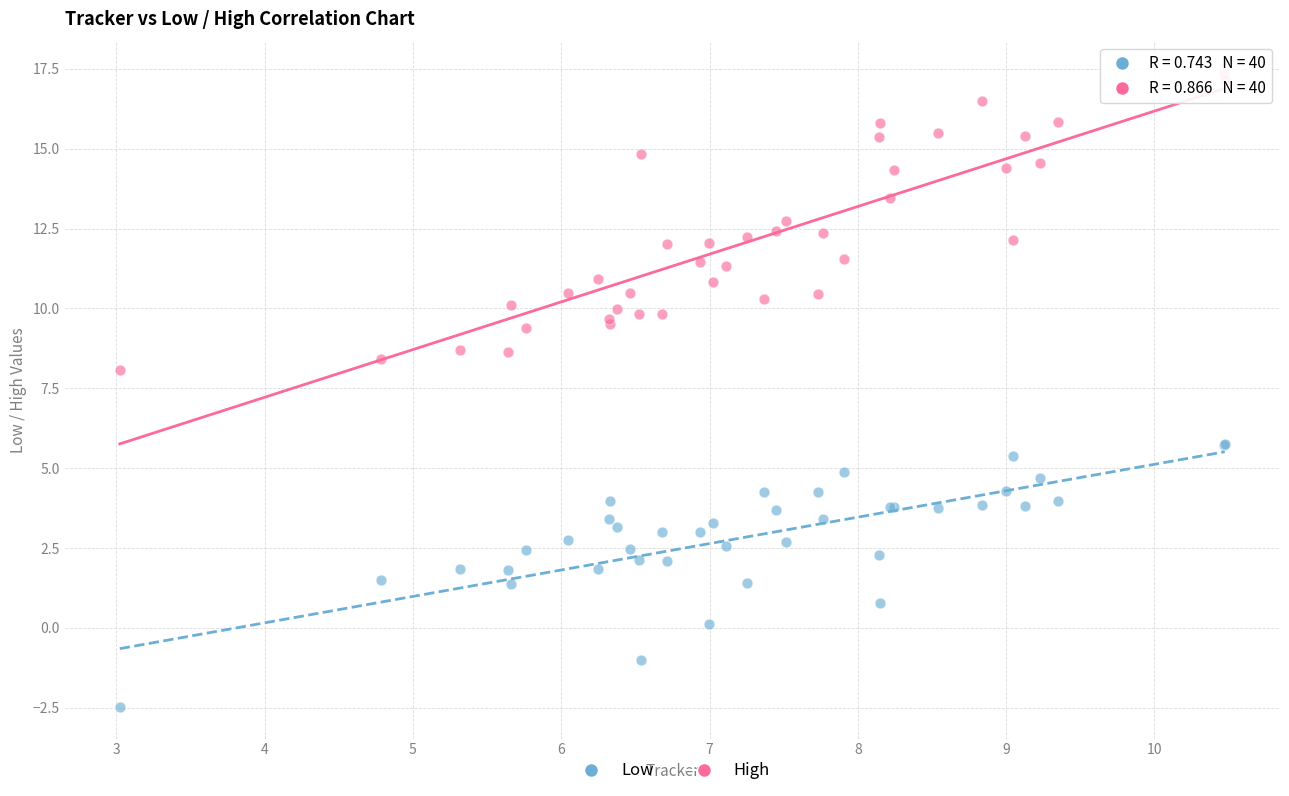

What are all the series names shown in the legend?

Low, High